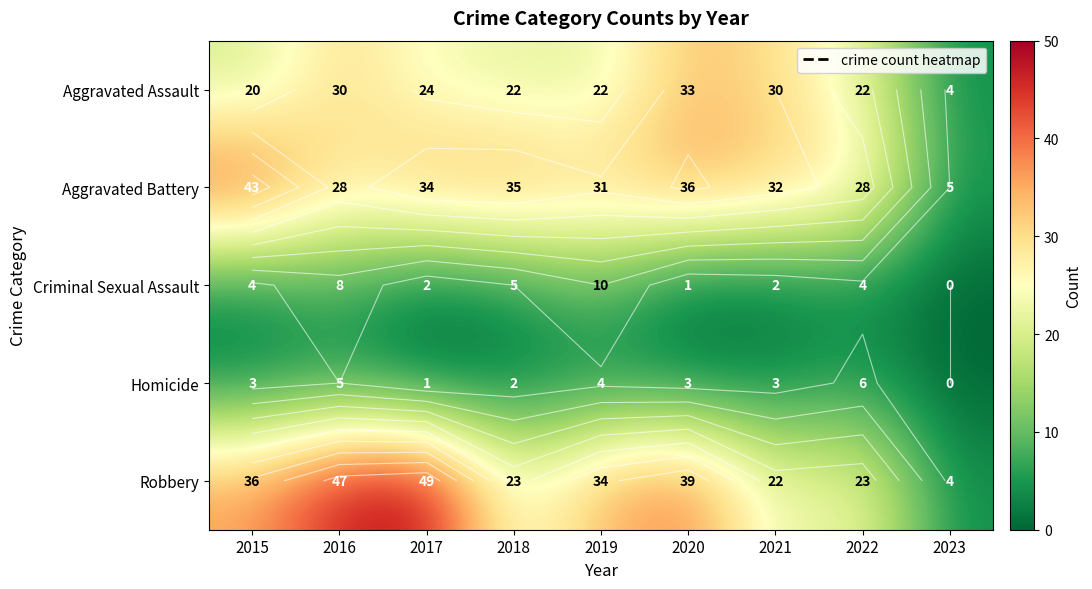

Which series has the largest range (max minus min)?

Robbery